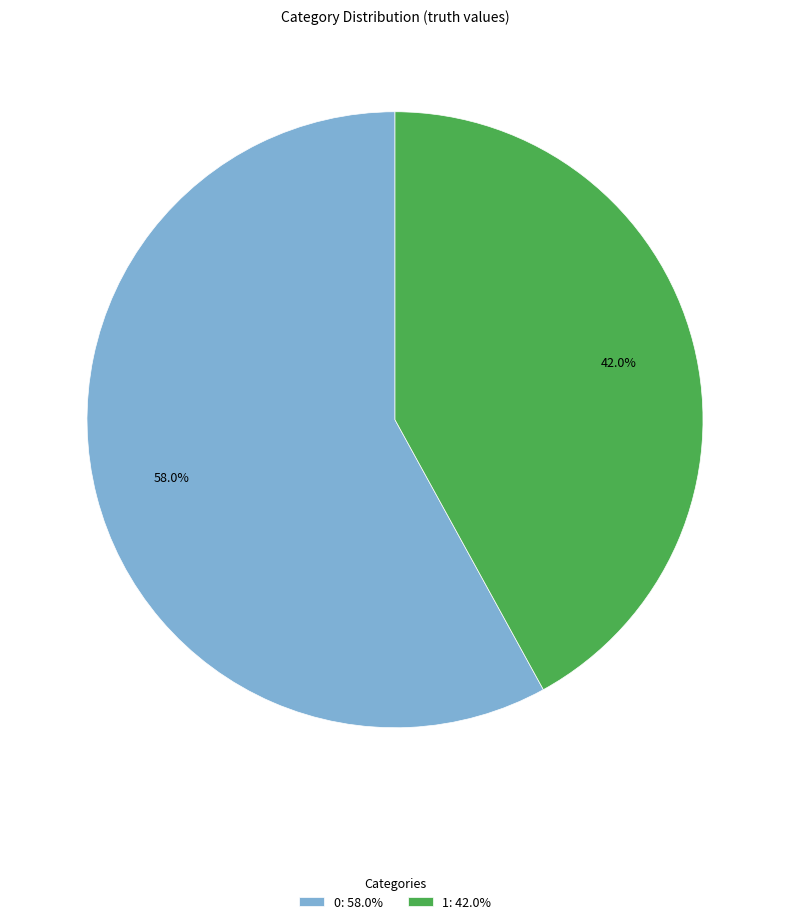

What is the ratio of the value at 1: 42.0% to the value at 0: 58.0%?

0.7